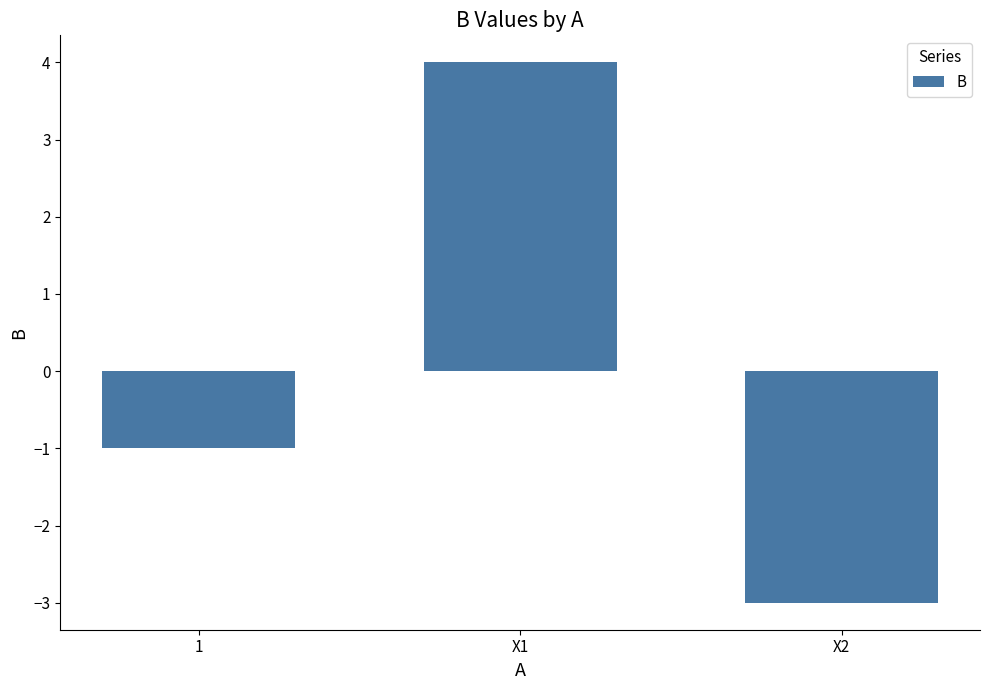

True or false: the data shows -5 at X2.

False